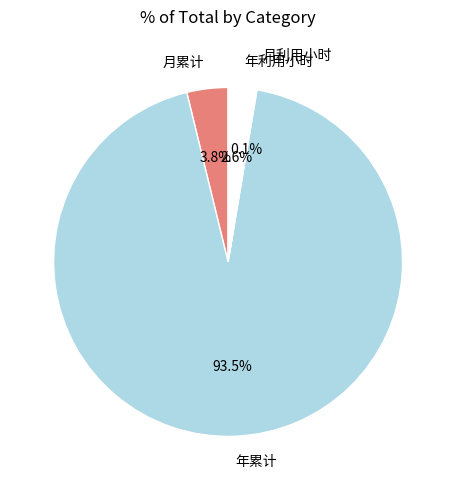

Between 年利用小时 and 年累计, which is larger?

年累计